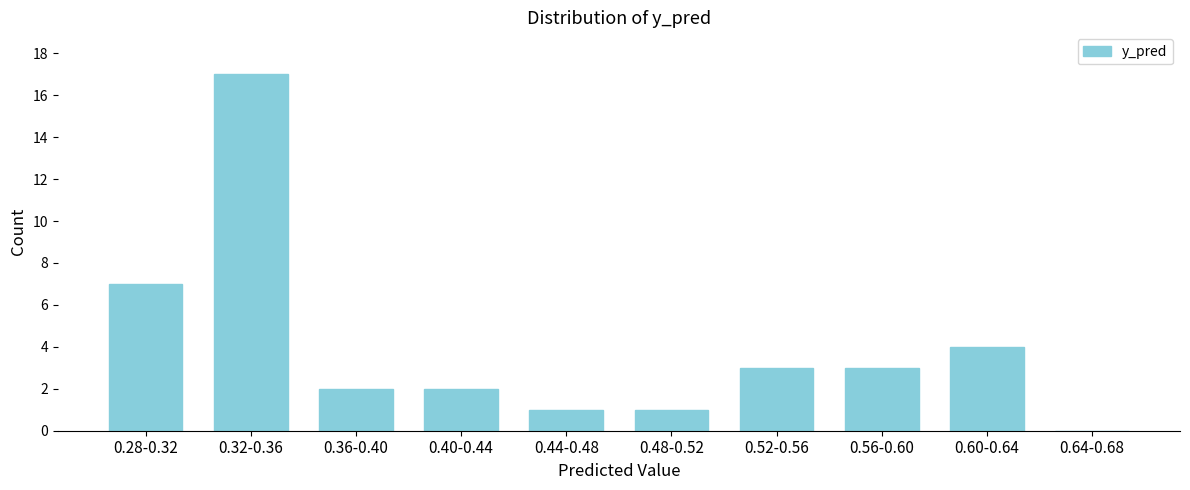

Reading left to right, transcribe all the data shown in this chart.

0.28-0.32=7	0.32-0.36=17	0.36-0.40=2	0.40-0.44=2	0.44-0.48=1	0.48-0.52=1	0.52-0.56=3	0.56-0.60=3	0.60-0.64=4	0.64-0.68=0